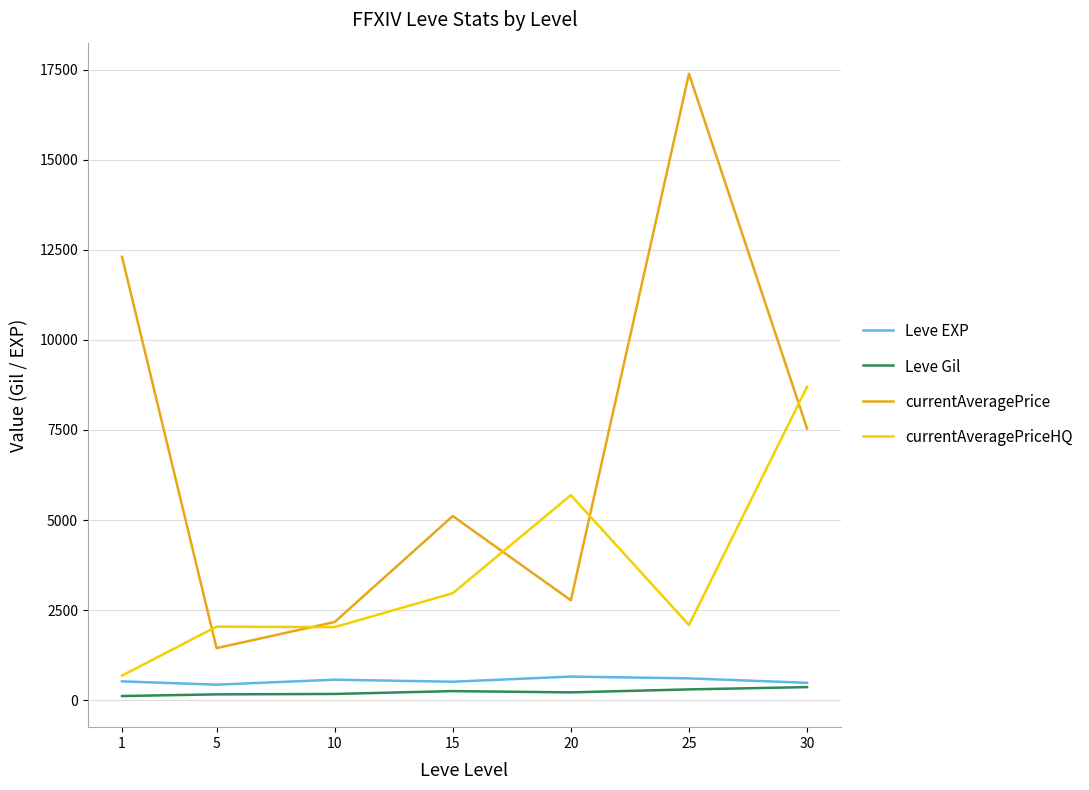

At which category is the sum across all series the highest?

25